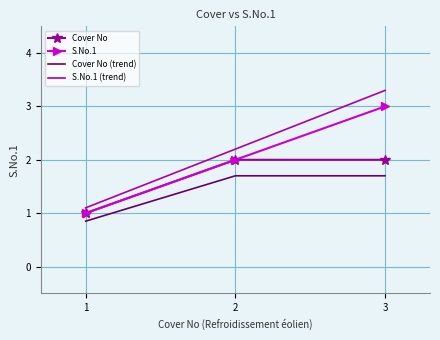

The S.No.1 series shows 1.0 at 1. True or false?

True